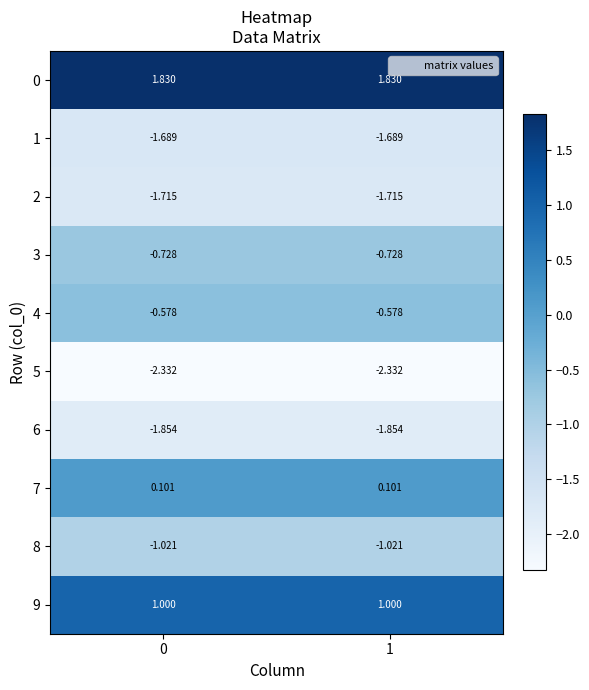

Count the number of data series in this chart.

10